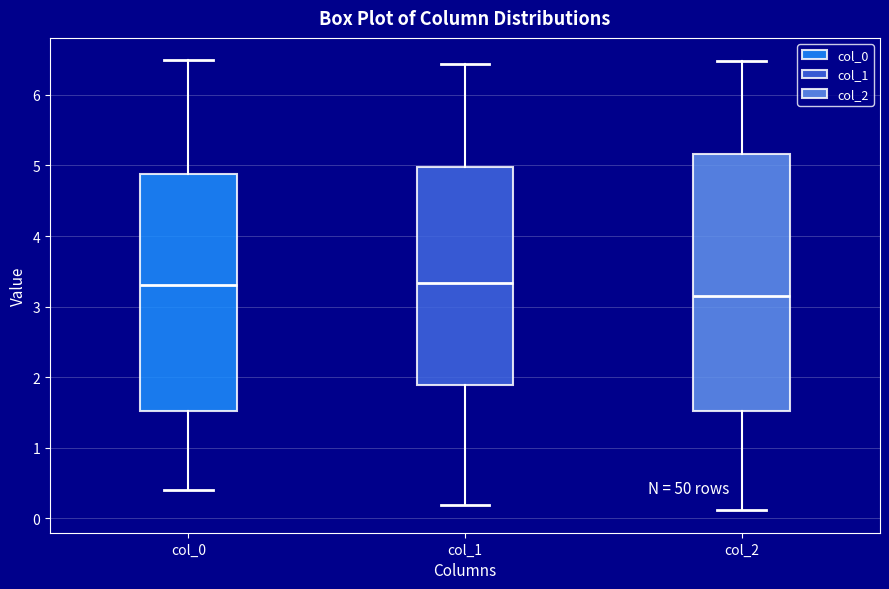

Reading left to right, read every box against the y-axis: the position of its median line, the range the box covers, and the ends of its whiskers. The values are not printed on the chart, so give them approximately, as read against the axis.

col_0: median 3.3, box 1.5 to 4.9, whiskers 0.4 to 6.5
col_1: median 3.3, box 1.9 to 5.0, whiskers 0.2 to 6.4
col_2: median 3.2, box 1.5 to 5.2, whiskers 0.1 to 6.5